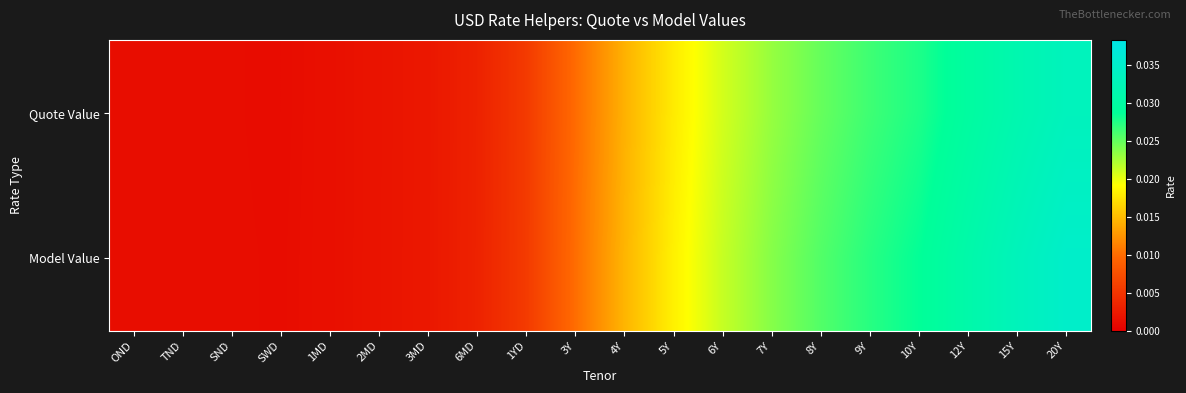

Between 3Y and 6Y, which is larger?

6Y